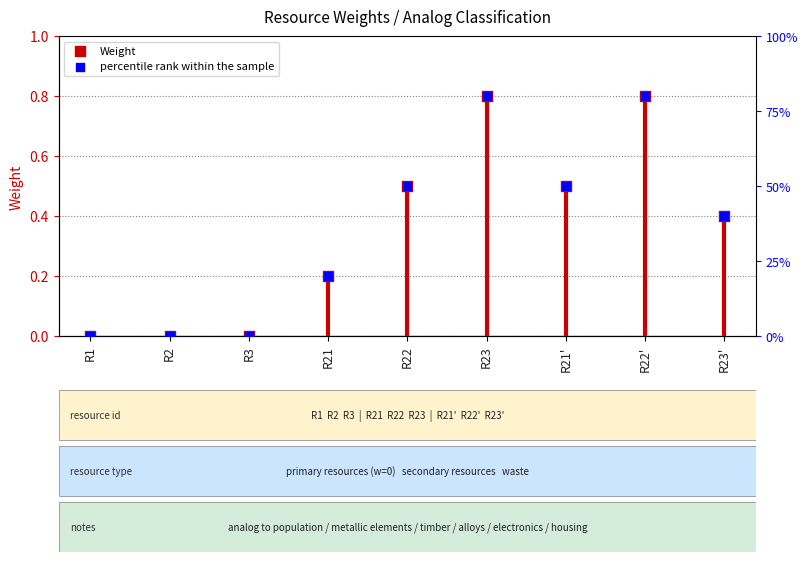

At which category is the sum across all series the highest?

R23